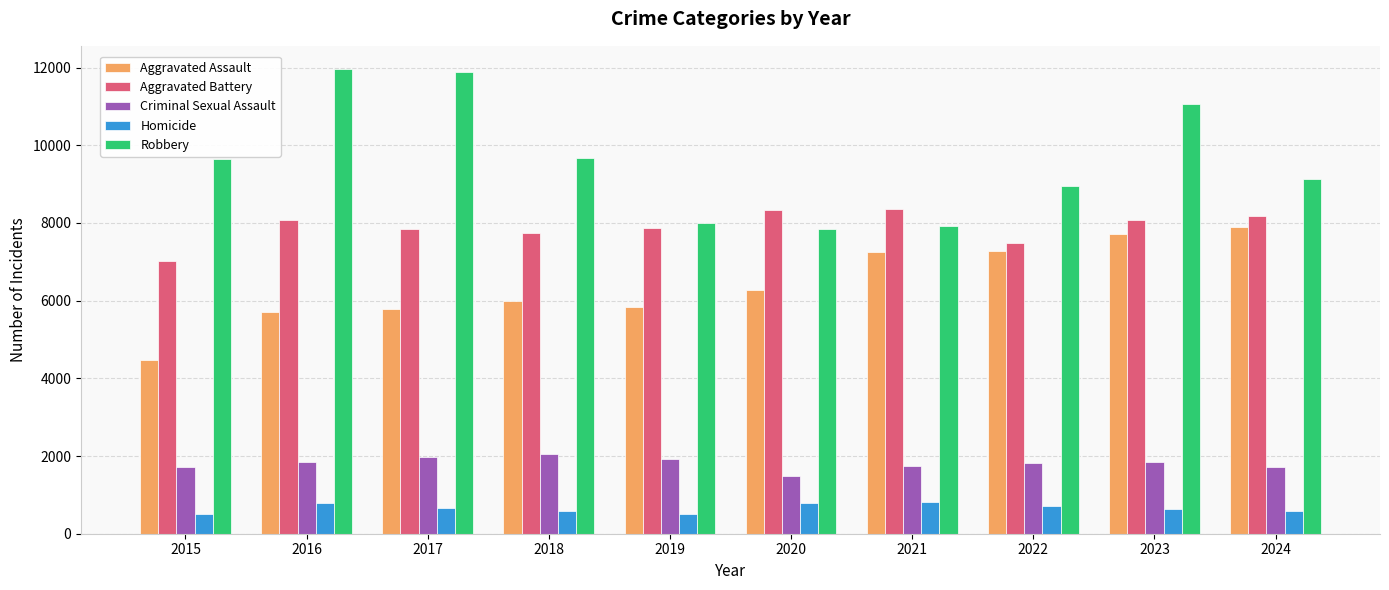

What is the difference between the highest and lowest values at 2021?

7543